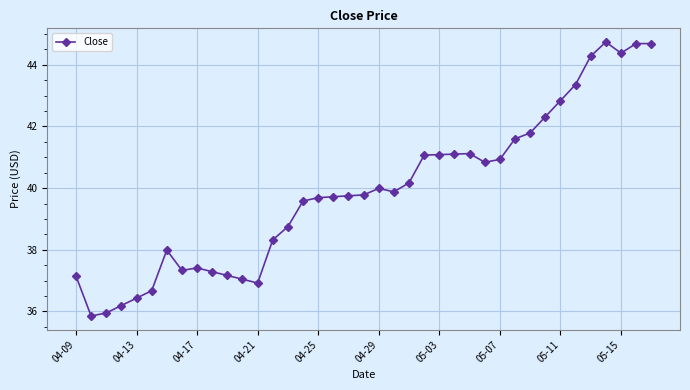

What is the value of the 2nd point from the left?

35.8